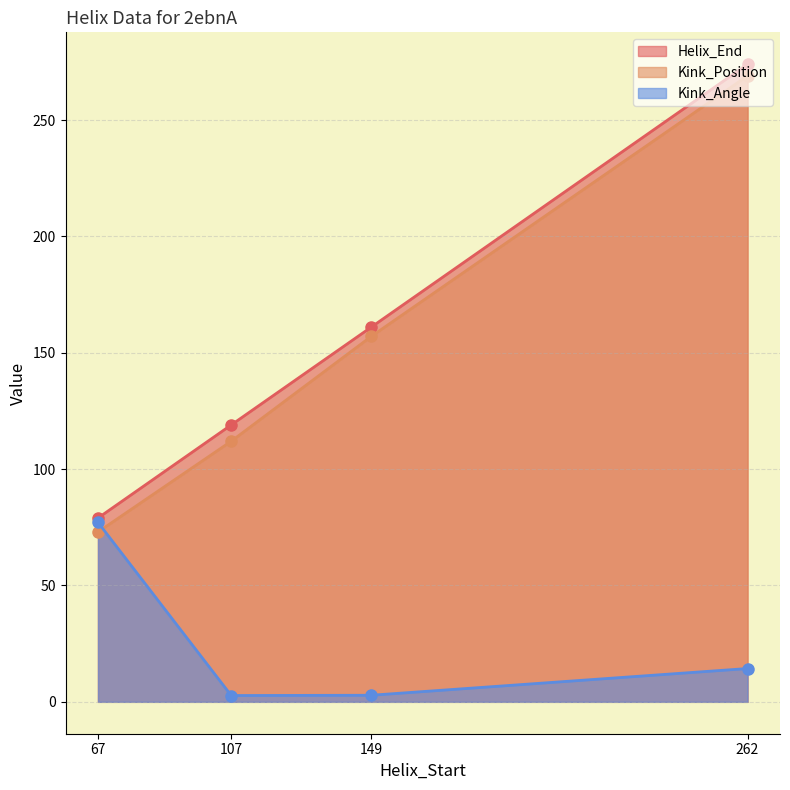

How many values in the Kink_Position series exceed 157?

1